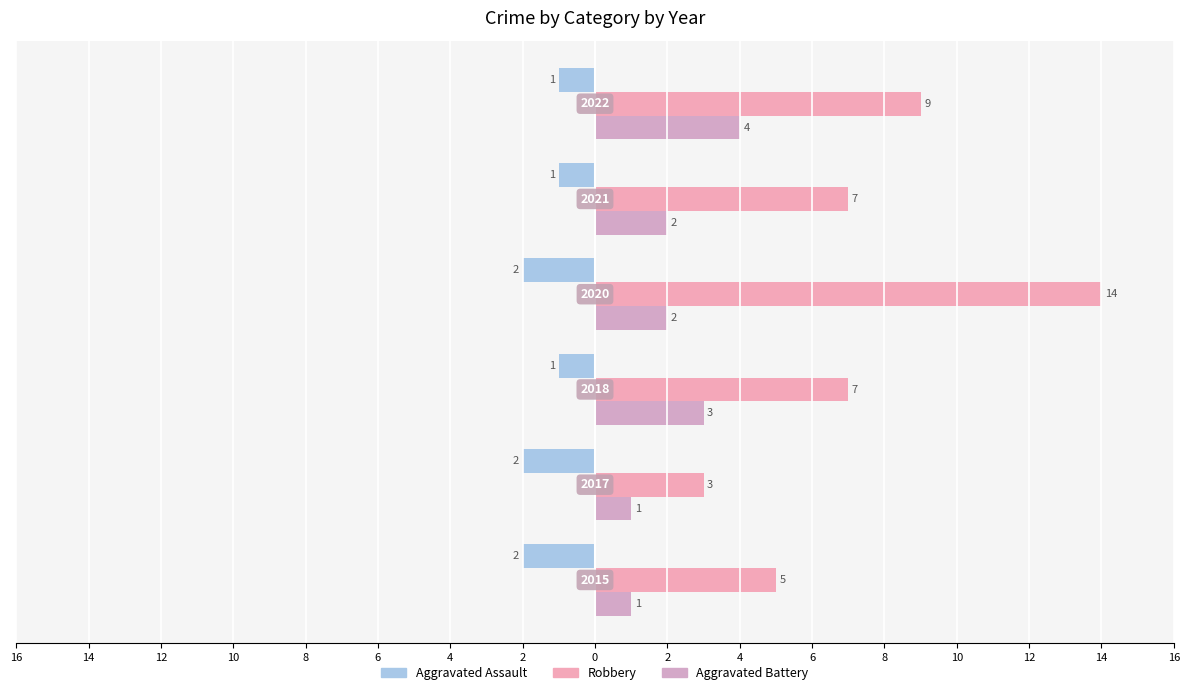

Which series has the widest spread of values?

Robbery